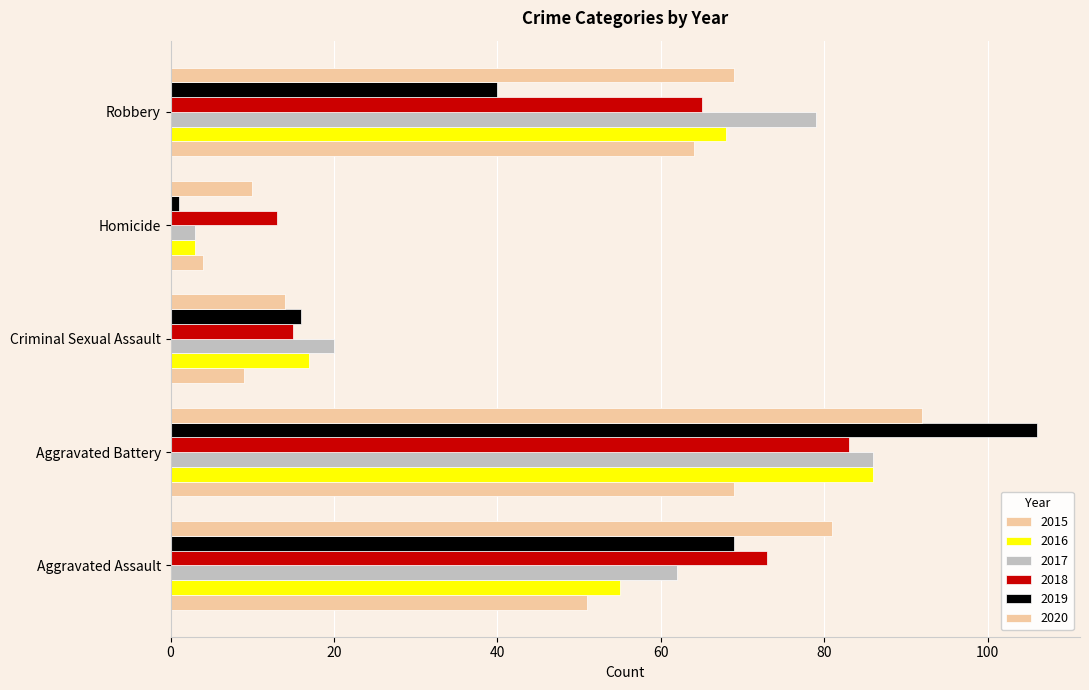

What is the difference between the highest and lowest values at Robbery?

39